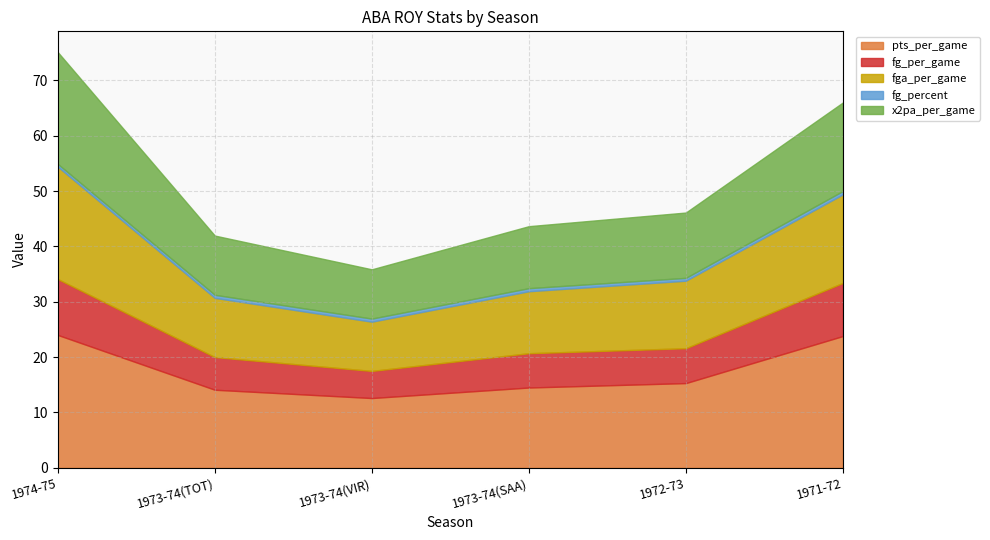

The value of fga_per_game at 1971-72 is 16.0. True or false?

True